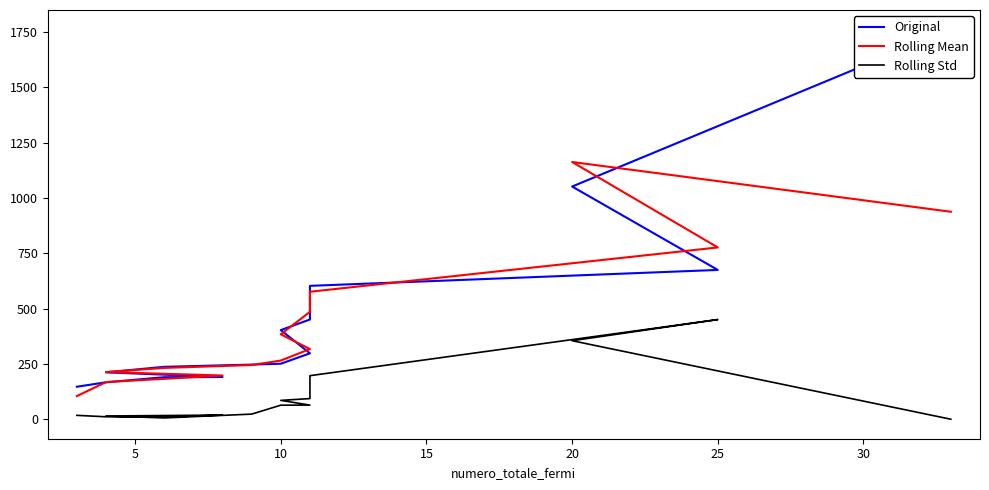

True or false: Original has more than 1 points higher than both neighbors.

False